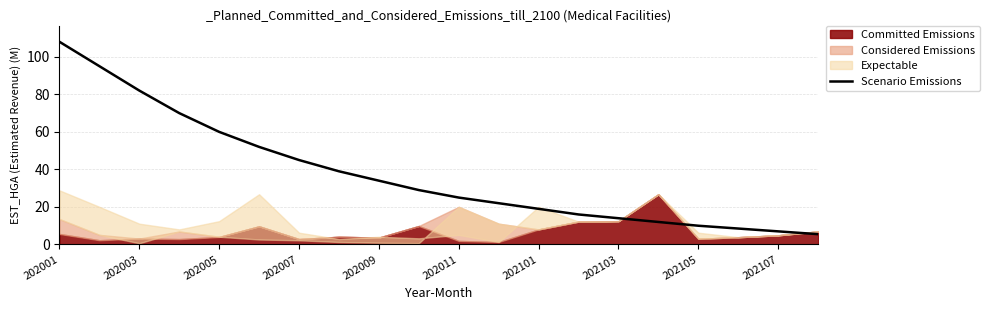

The Scenario Emissions series shows 25.0 at 202011. True or false?

True